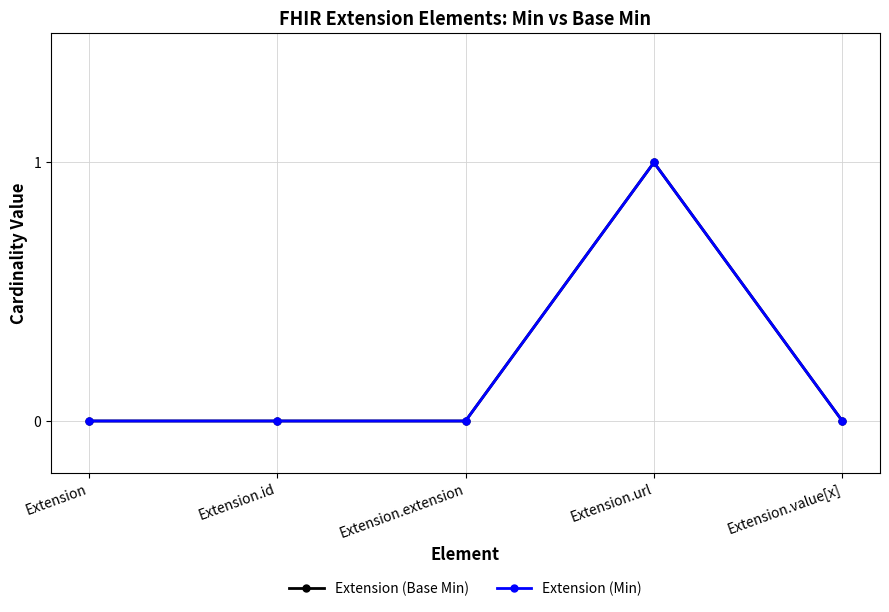

How many lines are shown in the chart?

2